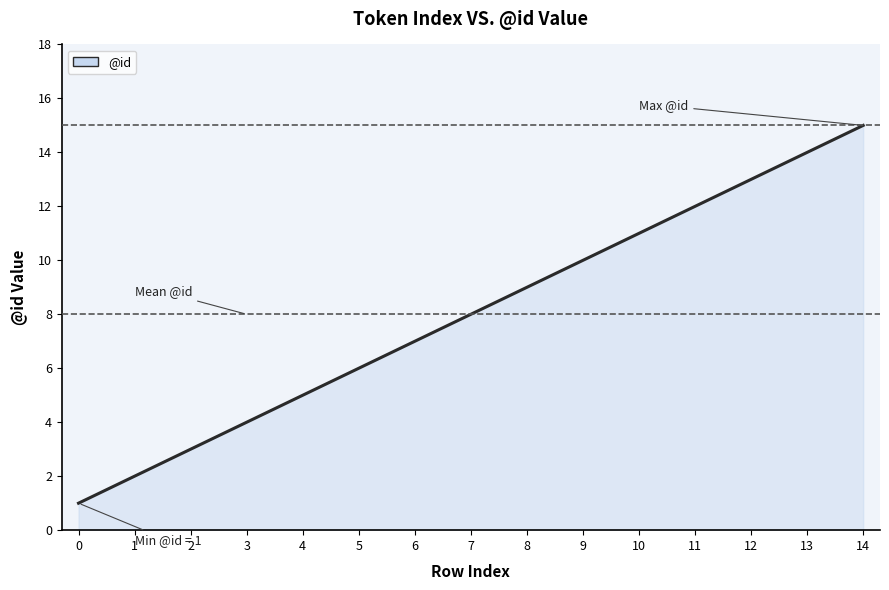

Where is the data nearest to the value 8?

7